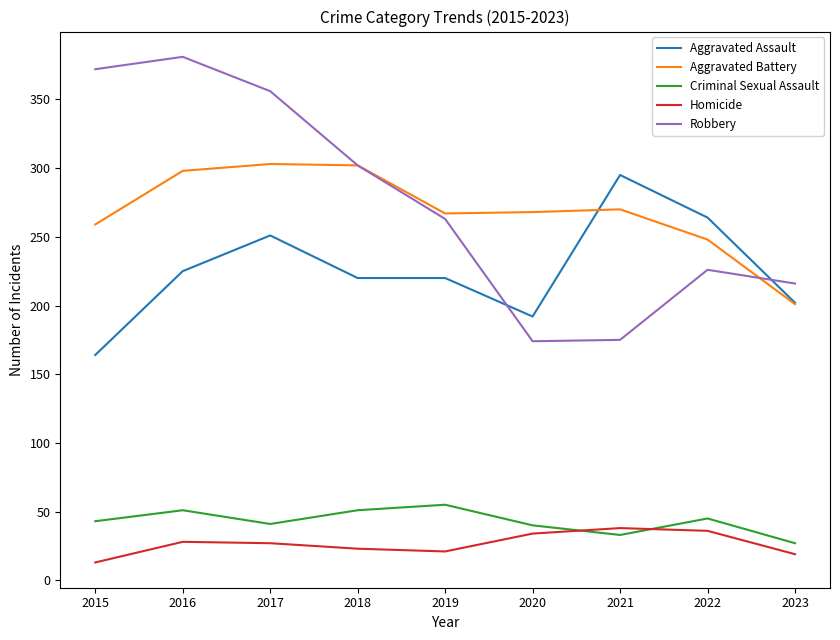

Which series has the widest spread of values?

Robbery